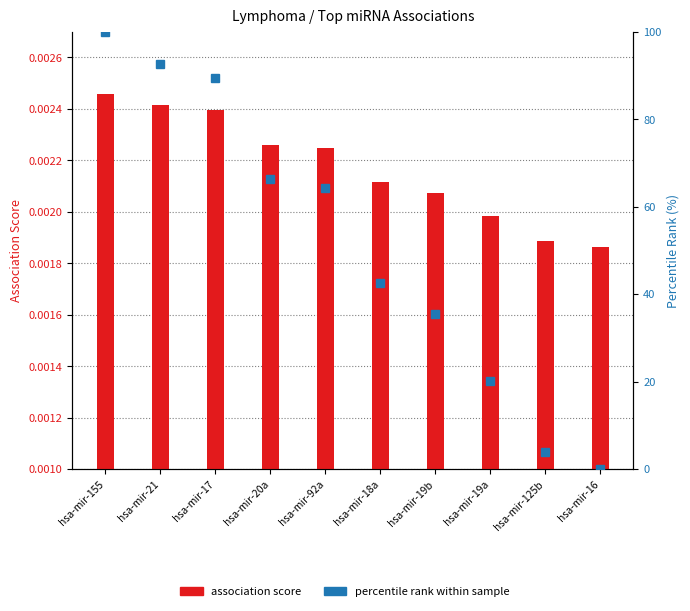

List the labels in order of association score value, largest first.

hsa-mir-155, hsa-mir-21, hsa-mir-17, hsa-mir-20a, hsa-mir-92a, hsa-mir-18a, hsa-mir-19b, hsa-mir-19a, hsa-mir-125b, hsa-mir-16